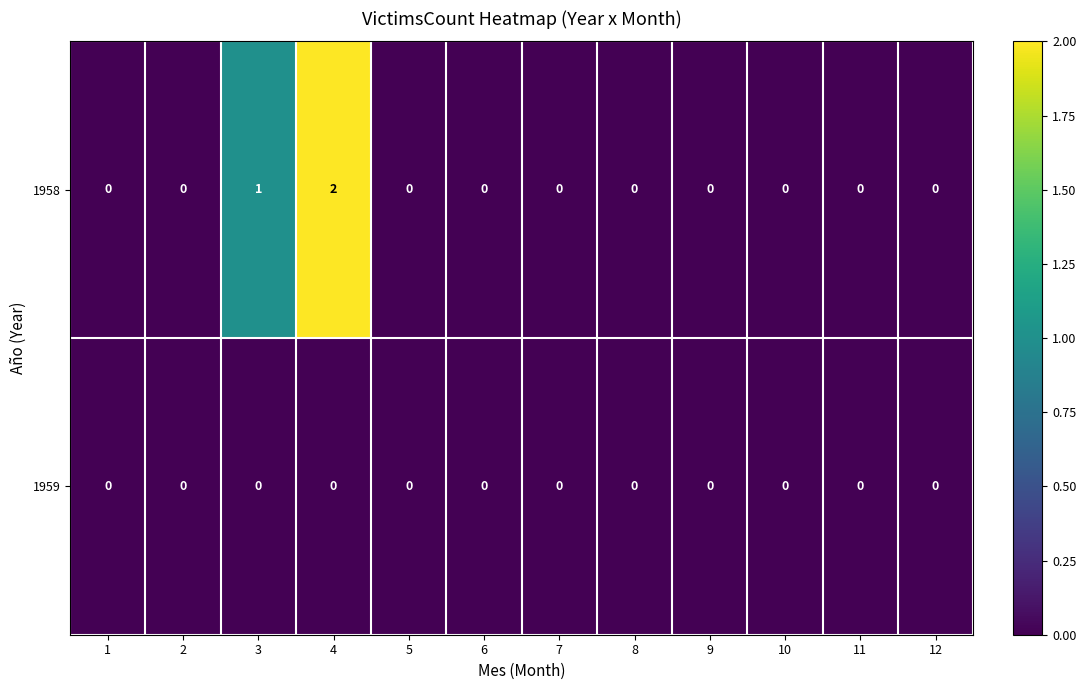

Reading left to right, transcribe all the data shown in this chart.

1958: 1=0	2=0	3=1	4=2	5=0	6=0	7=0	8=0	9=0	10=0	11=0	12=0
1959: 1=0	2=0	3=0	4=0	5=0	6=0	7=0	8=0	9=0	10=0	11=0	12=0